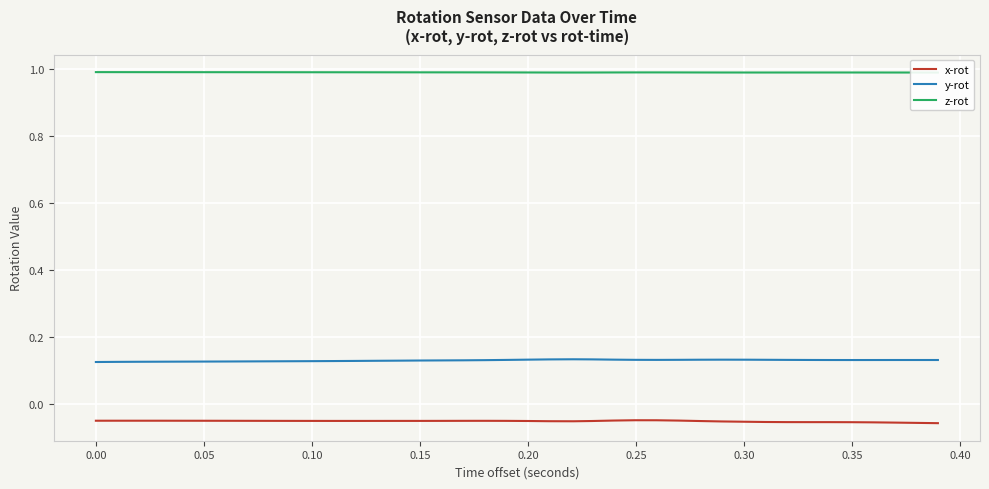

True or false: y-rot and x-rot cross at least once.

False